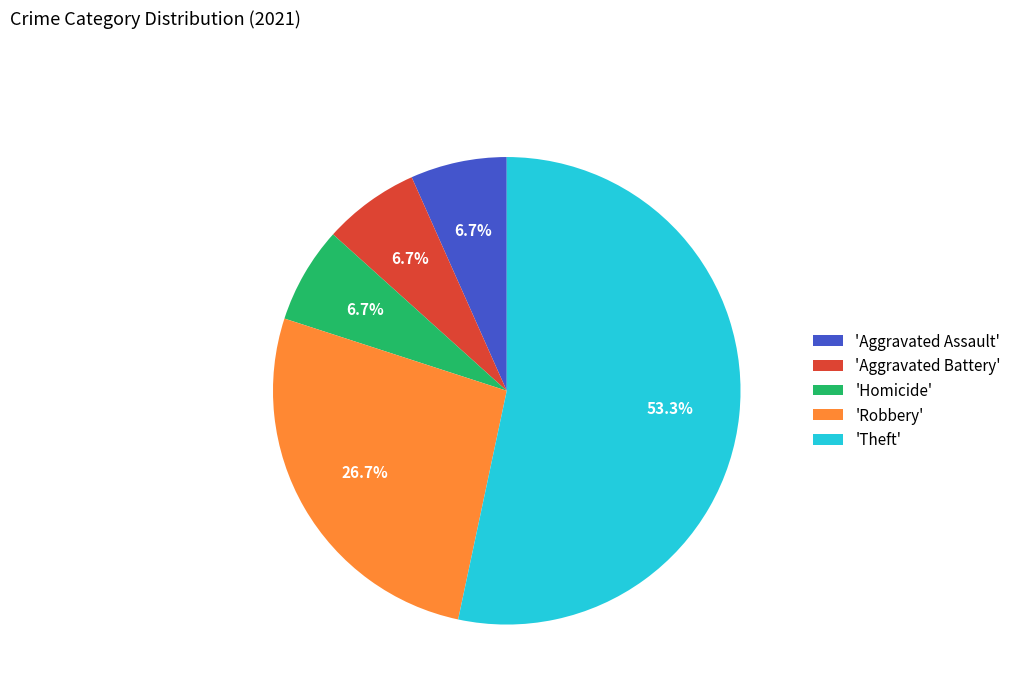

Which category has the biggest portion of the pie?

'Theft'